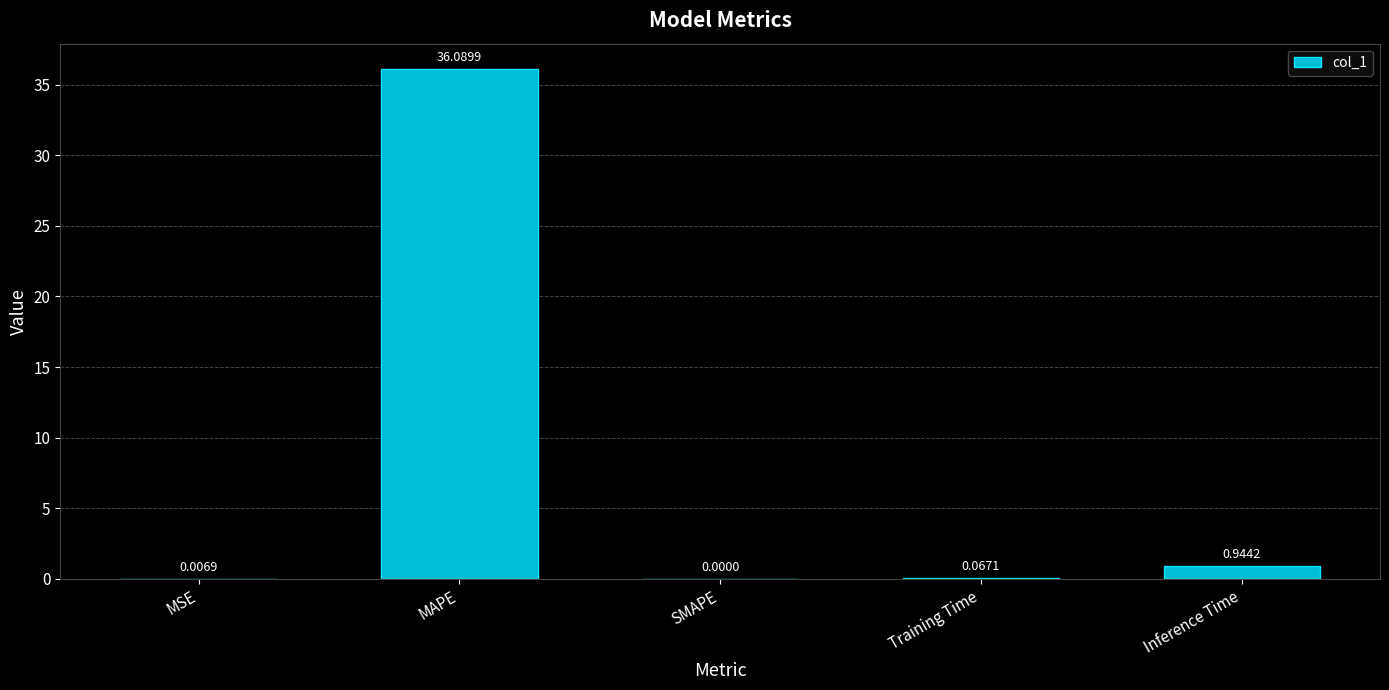

Between MSE and SMAPE, which is larger?

MSE